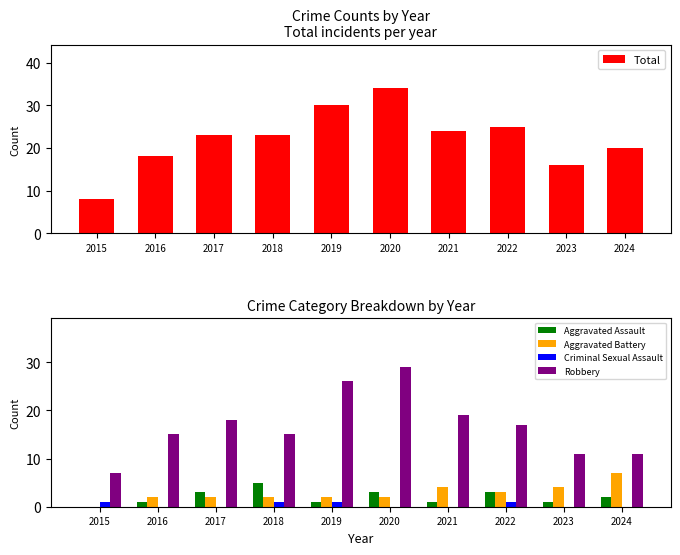

Where does the Total series first go above 23?

2019